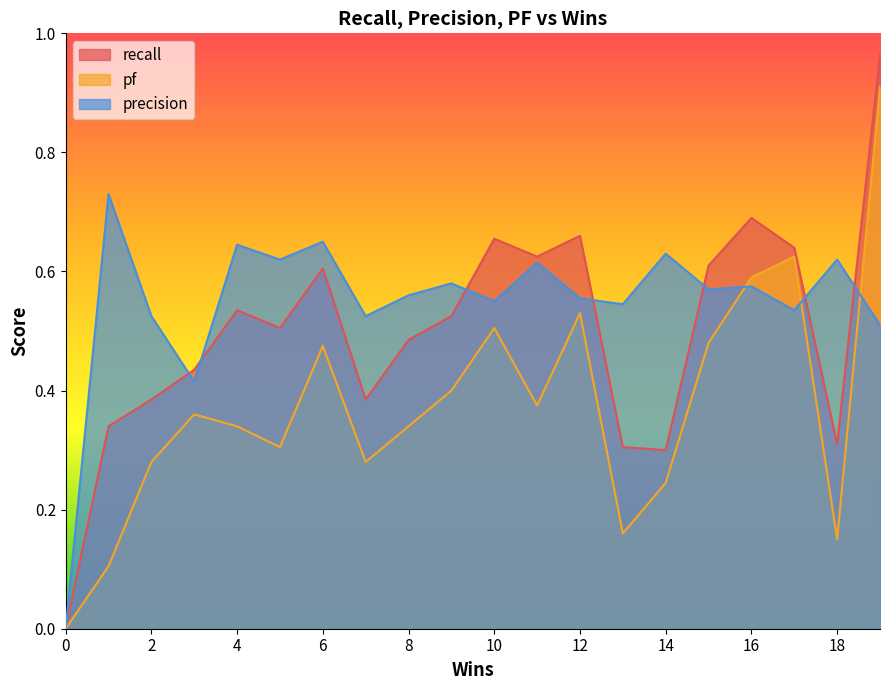

Is the value of pf at 18 greater than the value of recall at 3?

No